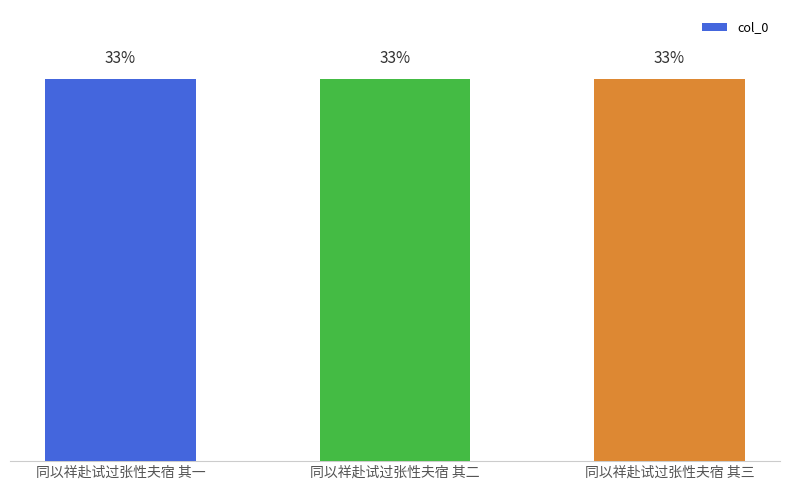

What is the change in value from 同以祥赴试过张性夫宿 其一 to 同以祥赴试过张性夫宿 其二?

+1